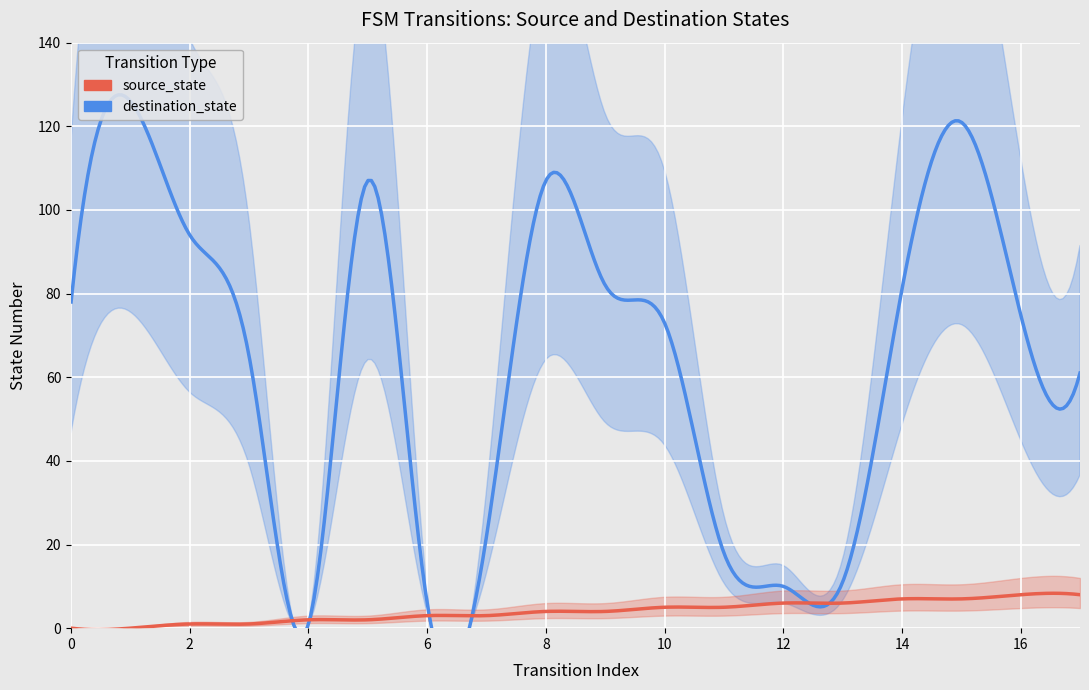

What is the maximum value shown in the chart?

126